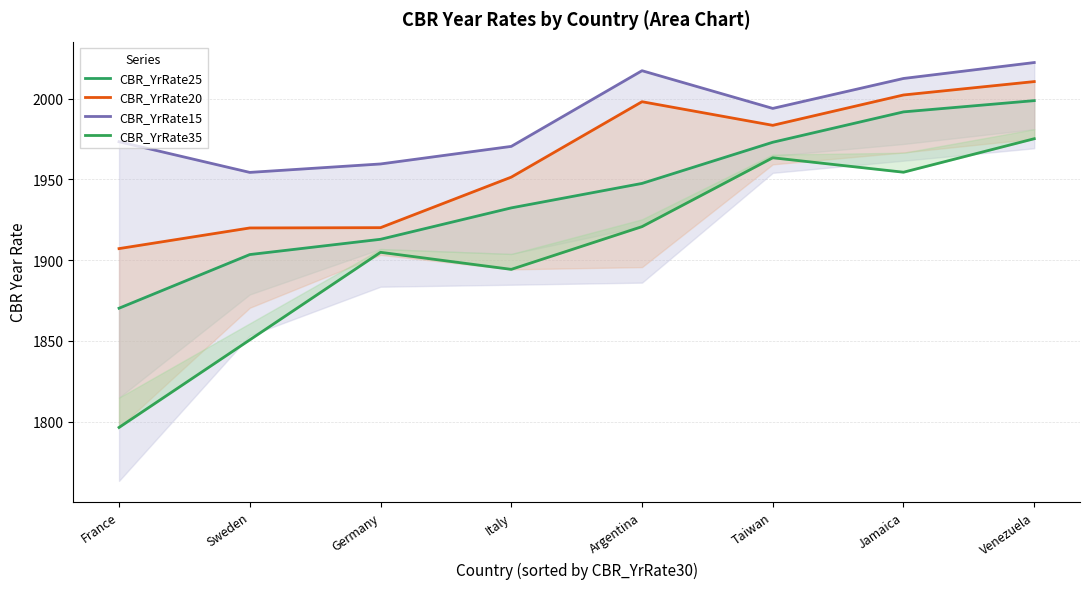

What is the value of the 7th point from the left?

1991.9